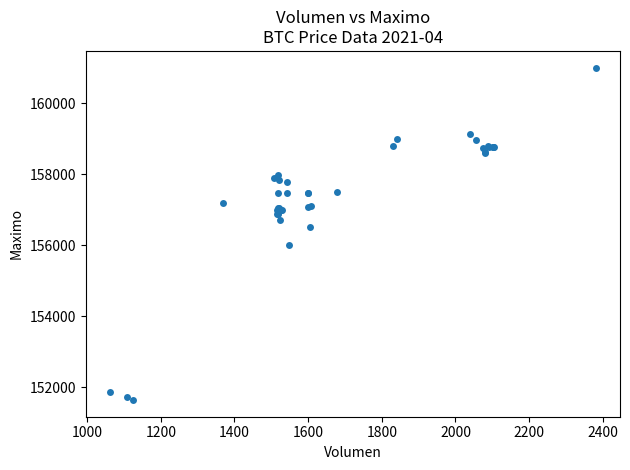

What Y value in the scatter plot is closest to 156316?

156500